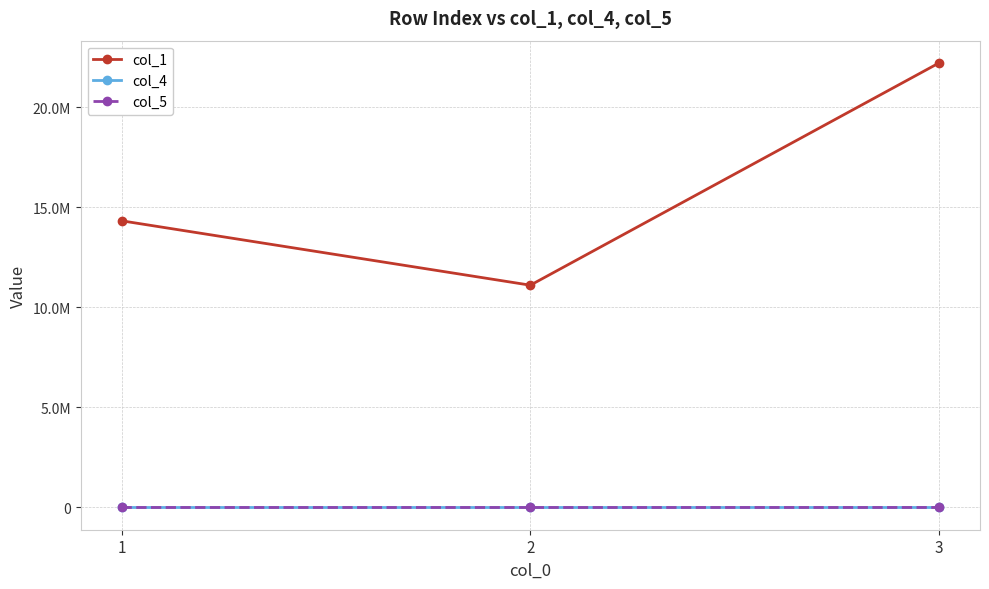

Reading left to right, what are all the values shown in this chart?

col_1: 1=14330448	2=11111111	3=22222222
col_4: 1=2	2=3	3=7
col_5: 1=180	2=450	3=1260